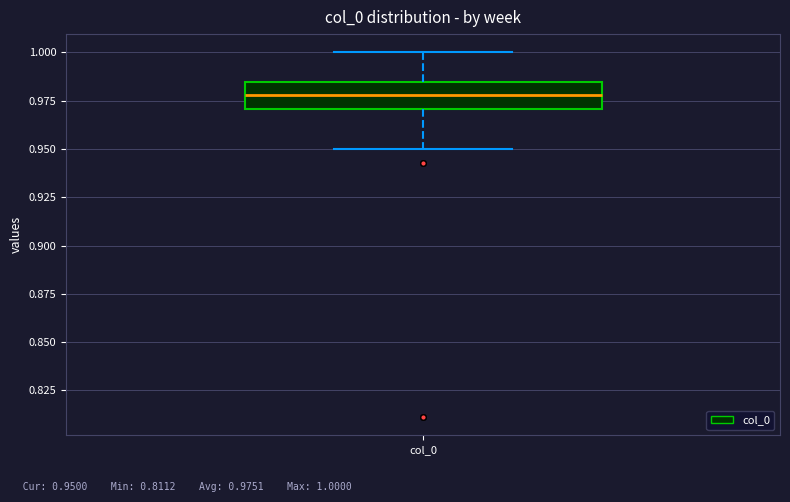

Read this box plot against the y-axis: the position of the median line, the range covered by the box, and the ends of both whiskers. The values are not printed on the chart, so give them approximately, as read against the axis.

median 0.980, box 0.970 to 0.985, whiskers 0.950 to 1.000